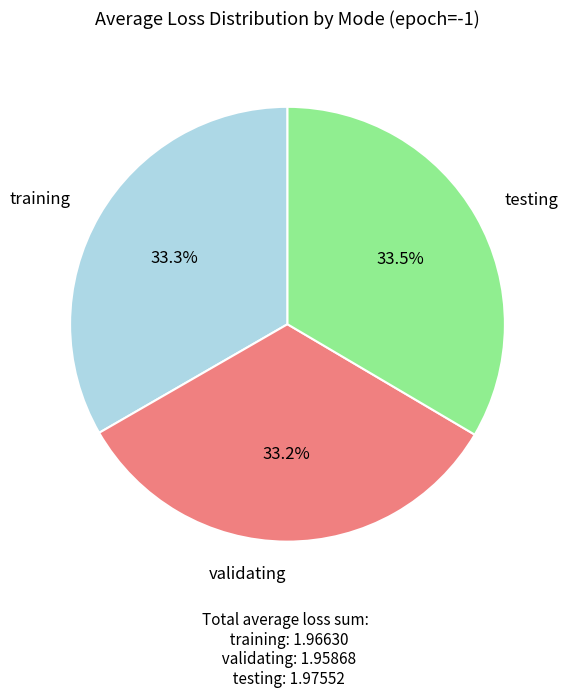

Approximately how many times larger is the value at validating compared to testing?

1.0